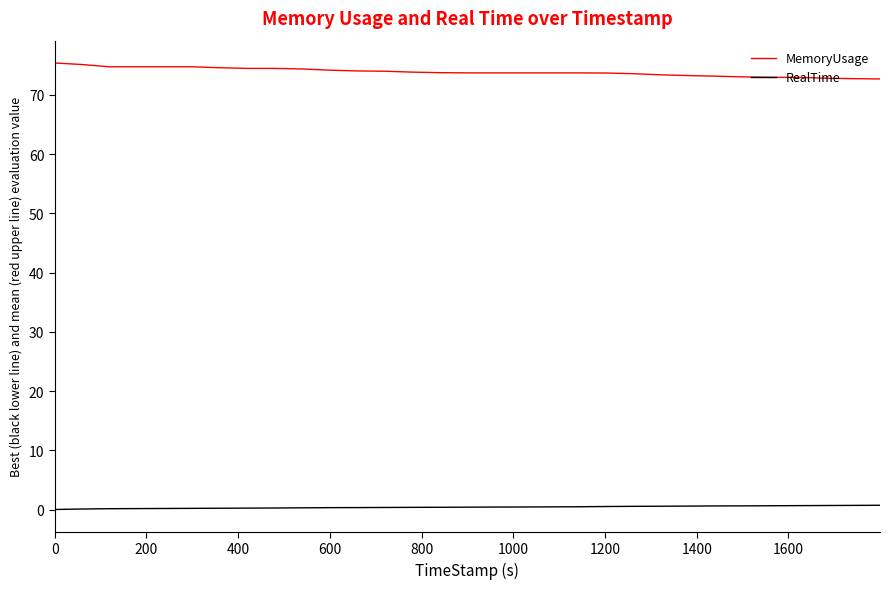

Rank the series by their average value, from lowest to highest.

RealTime, MemoryUsage